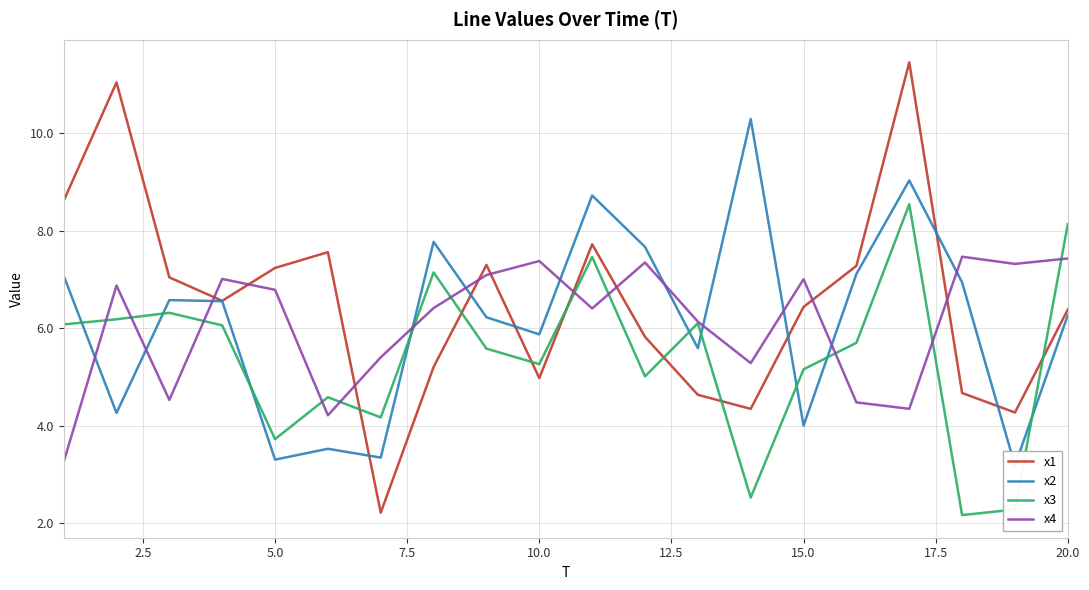

What is the difference between the maximum and second lowest values in the x3 series?

6.3